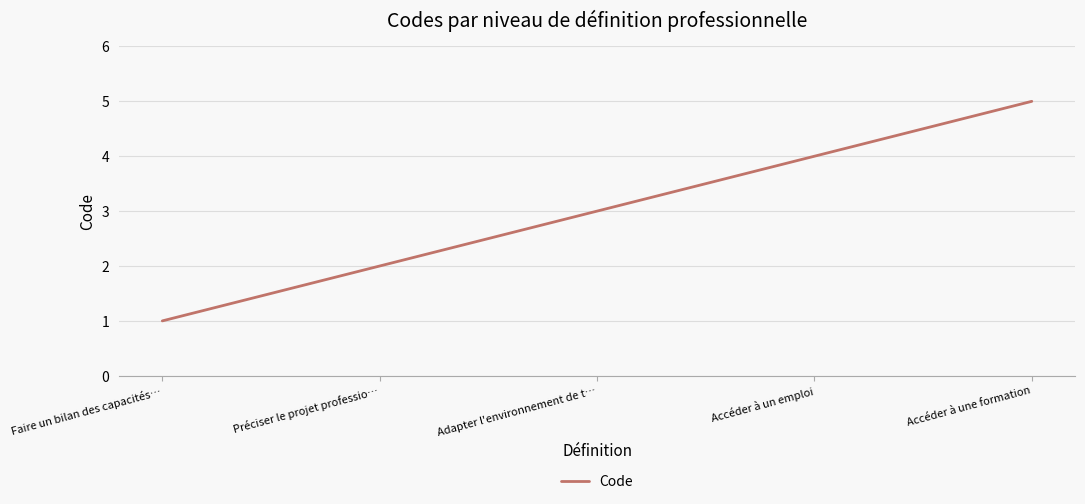

Does the chart display data point markers on the line(s)?

No